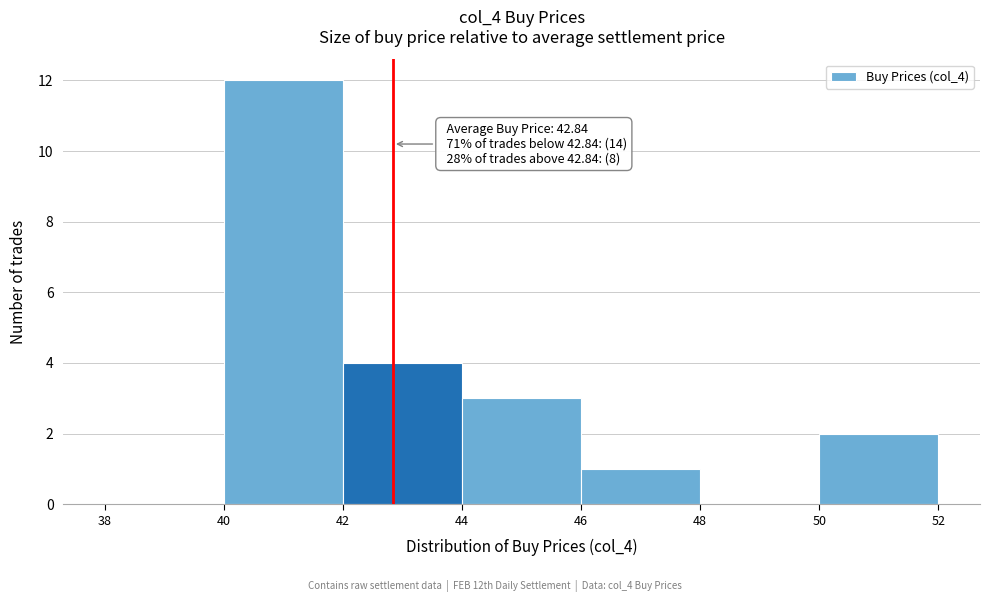

Over which range of the x-axis is the bar tallest?

40 to 42